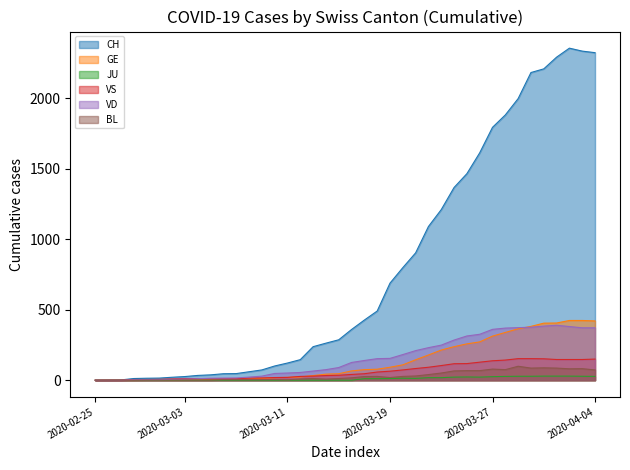

What is the average value of the VS series?

63